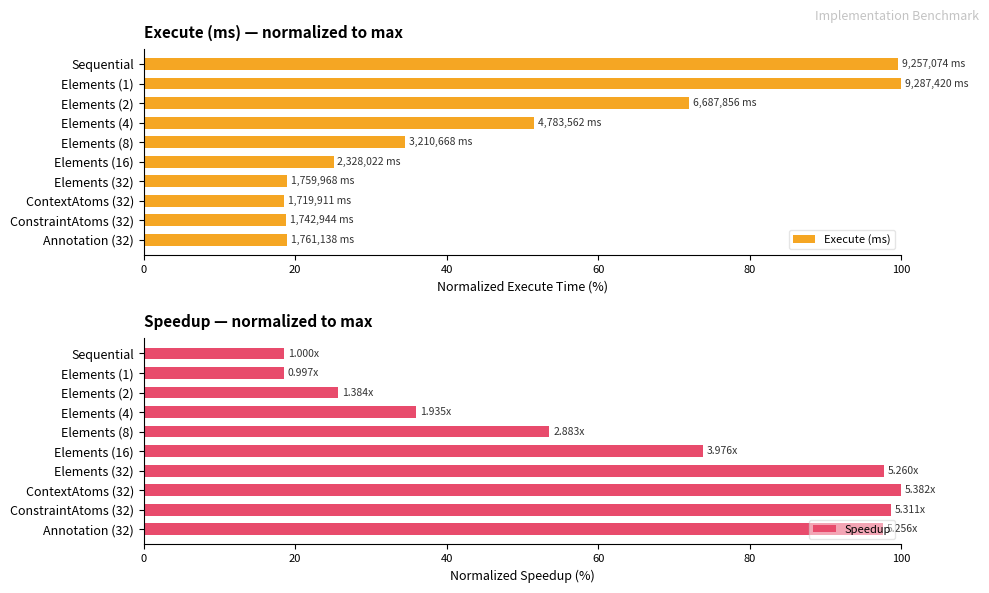

What are all the series names shown in the legend?

Execute (ms), Speedup